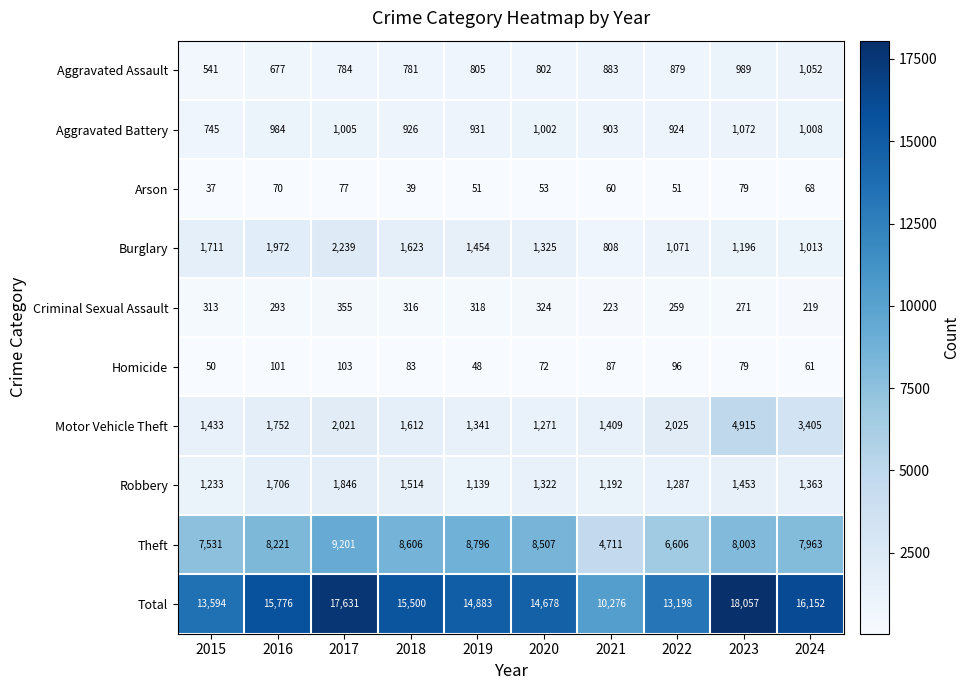

The value of Homicide at 2019 is 74. True or false?

False